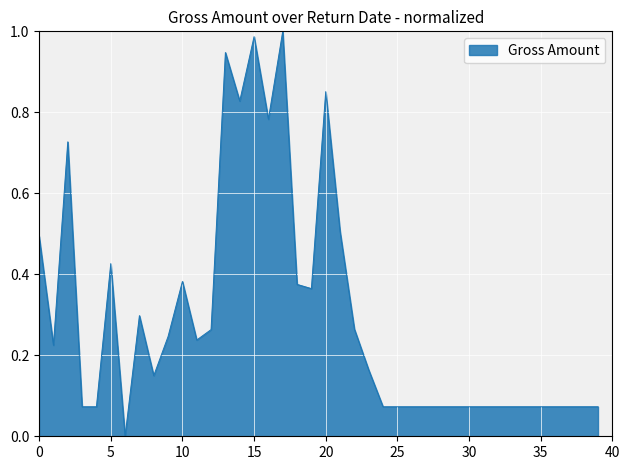

How many values exceed 0?

39